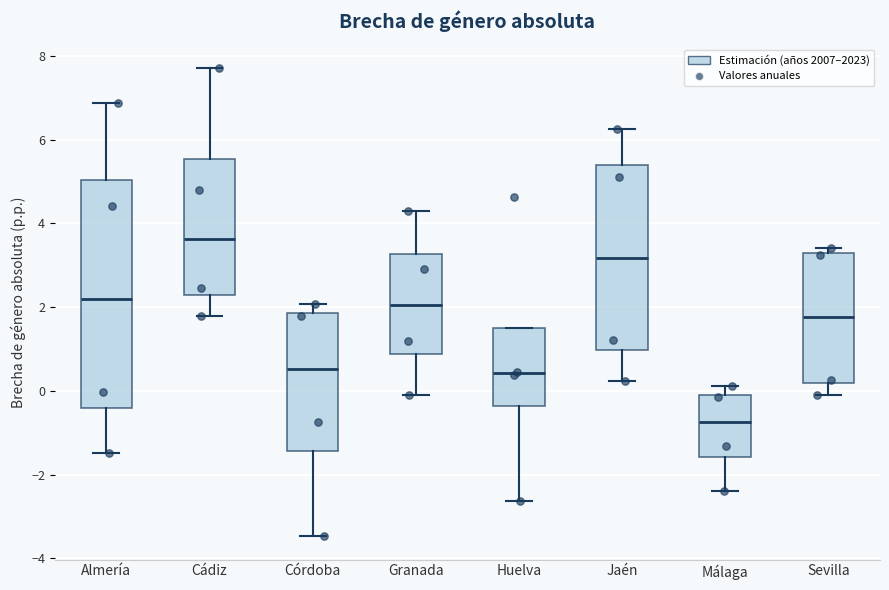

Reading left to right, read every box against the y-axis: the position of its median line, the range the box covers, and the ends of its whiskers. The values are not printed on the chart, so give them approximately, as read against the axis.

Almería: median 2.2, box -0.4 to 5.0, whiskers -1.4 to 6.8
Cádiz: median 3.6, box 2.2 to 5.6, whiskers 1.8 to 7.8
Córdoba: median 0.6, box -1.4 to 1.8, whiskers -3.4 to 2.0
Granada: median 2.0, box 0.8 to 3.2, whiskers 0.0 to 4.2
Huelva: median 0.4, box -0.4 to 1.6, whiskers -2.6 to 1.6
Jaén: median 3.2, box 1.0 to 5.4, whiskers 0.2 to 6.2
Málaga: median -0.8, box -1.6 to 0.0, whiskers -2.4 to 0.2
Sevilla: median 1.8, box 0.2 to 3.2, whiskers 0.0 to 3.4